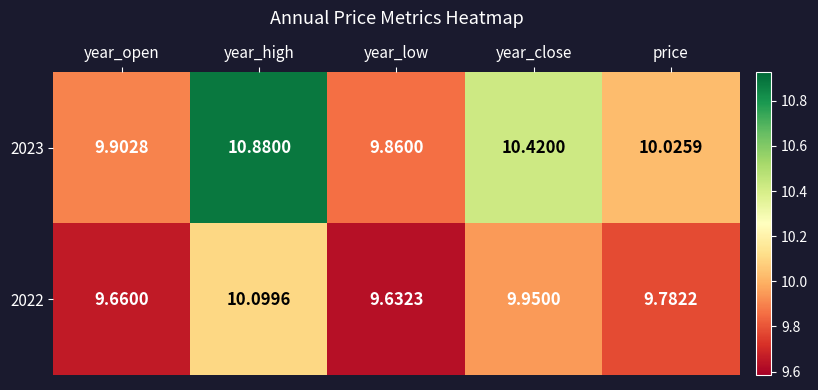

Which category has the highest value in the 2022 series?

year_high